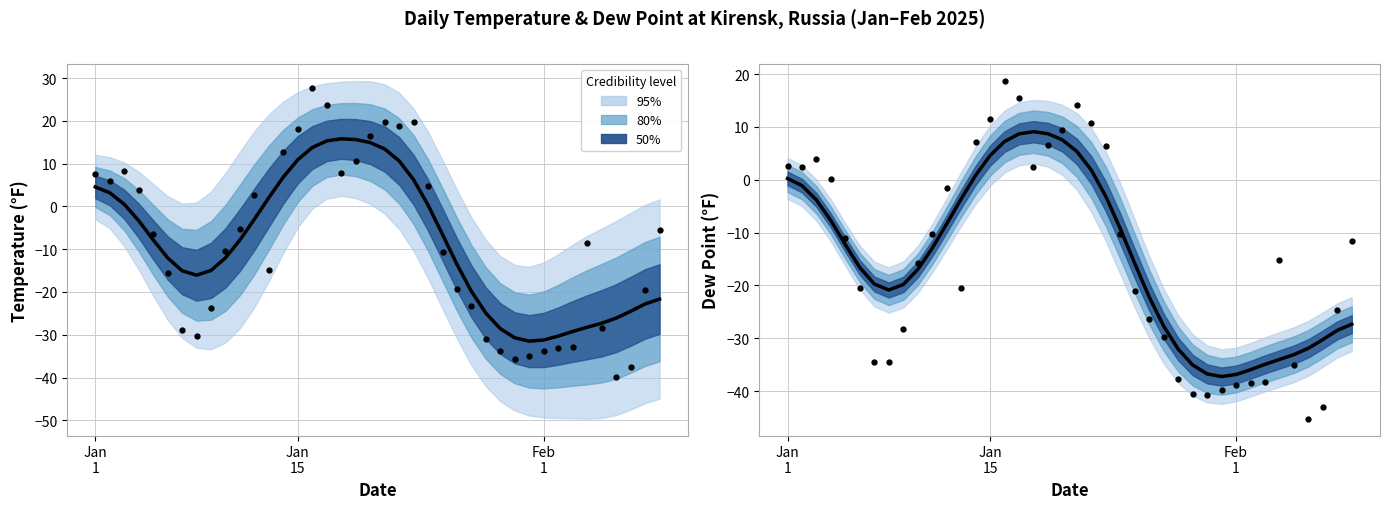

Where does the Observed DEWP series first go above -15?

Jan
1